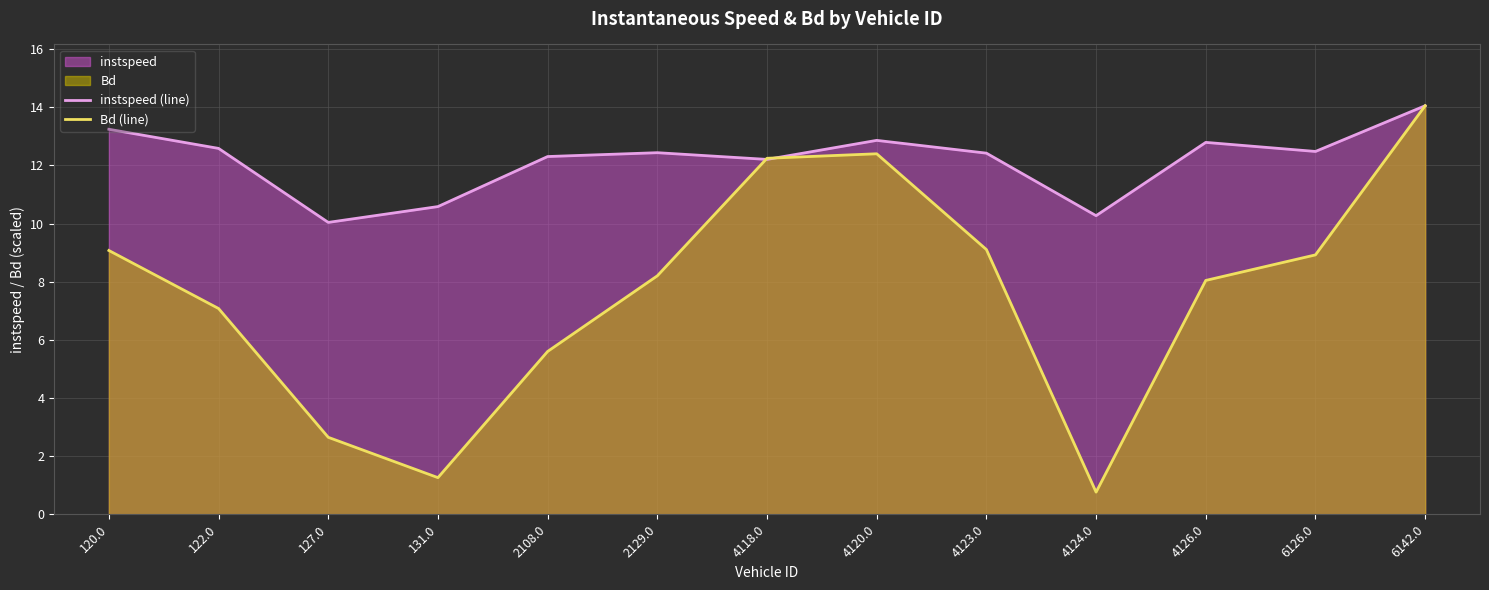

Where is the first local maximum for instspeed (line)?

2129.0